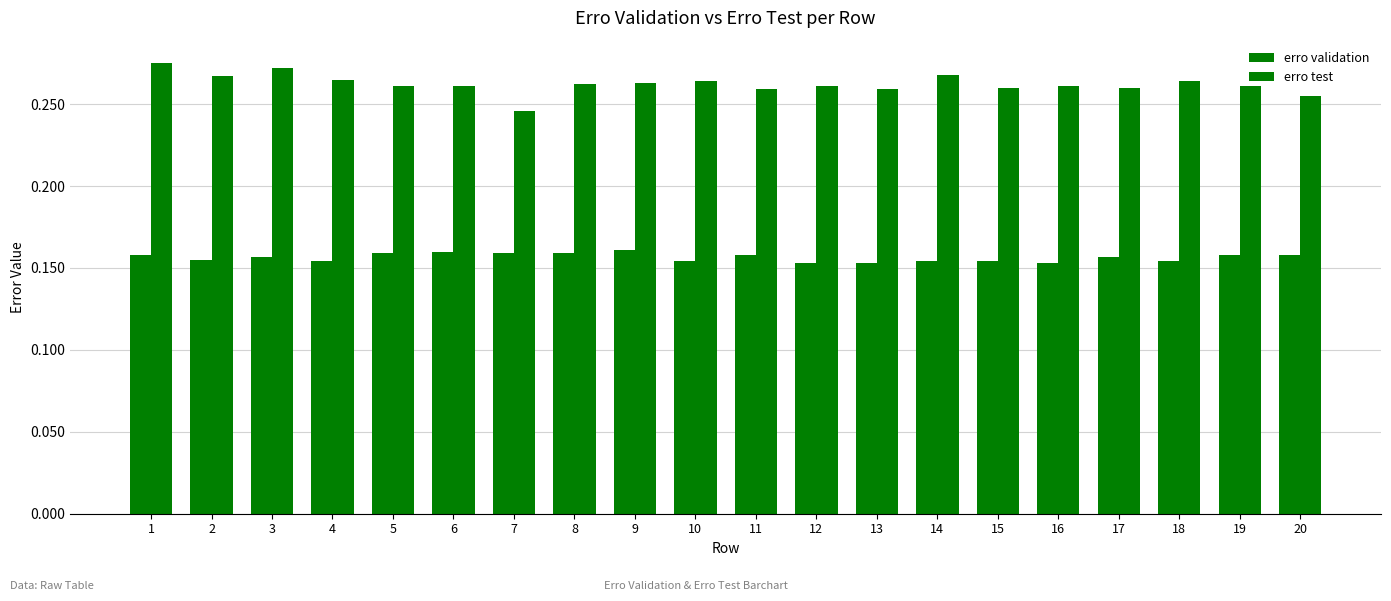

What is the sum of all erro validation values?

3.1